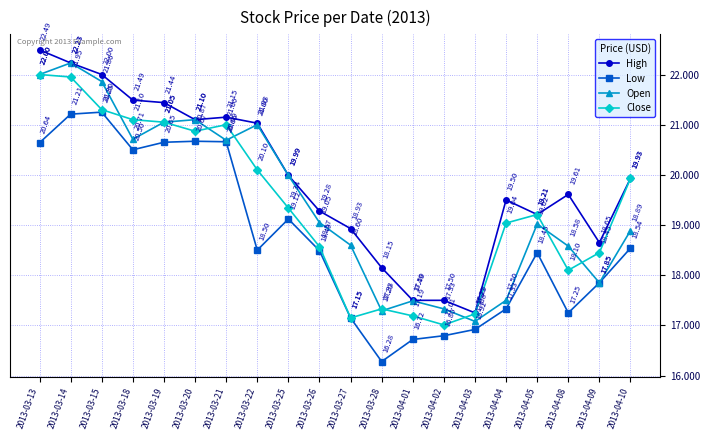

What is the sum of the High values at 2013-04-02 and 2013-03-28?

35.7